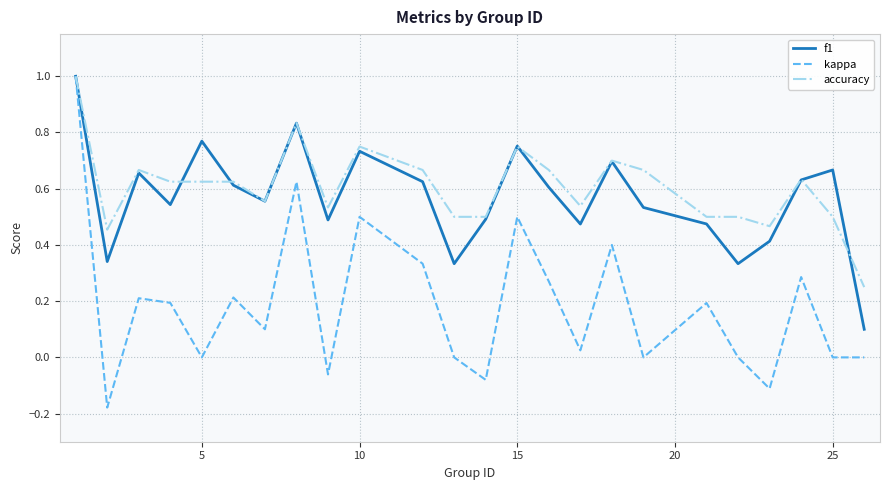

Which series has the largest range (max minus min)?

kappa